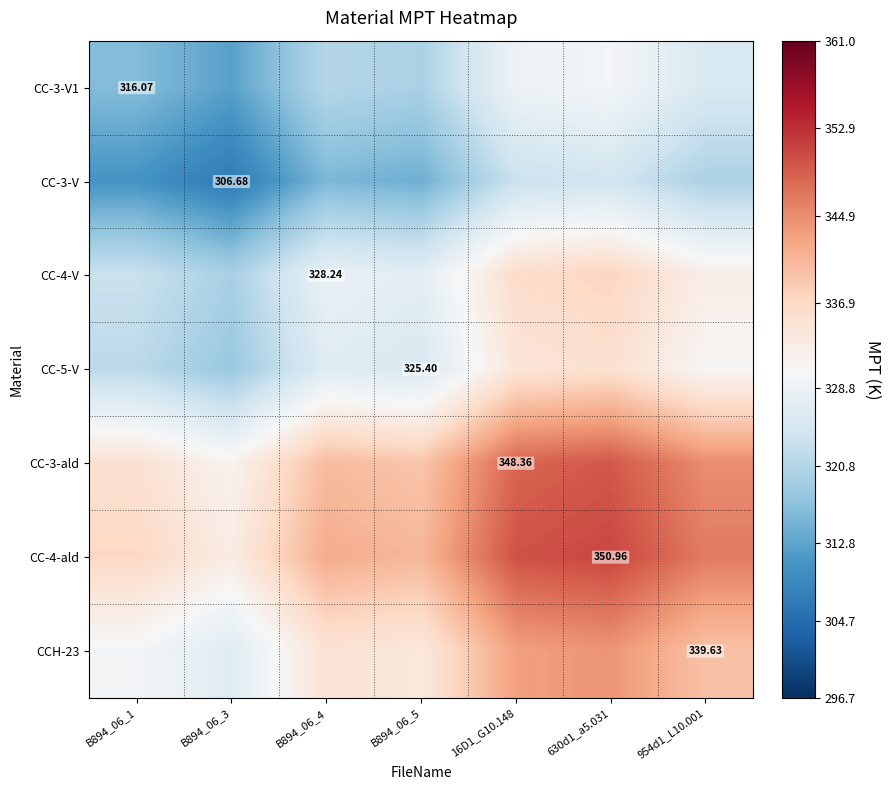

What is the difference between the CC-3-V values at B894_06_5 and 16D1_G10.148?

9.2